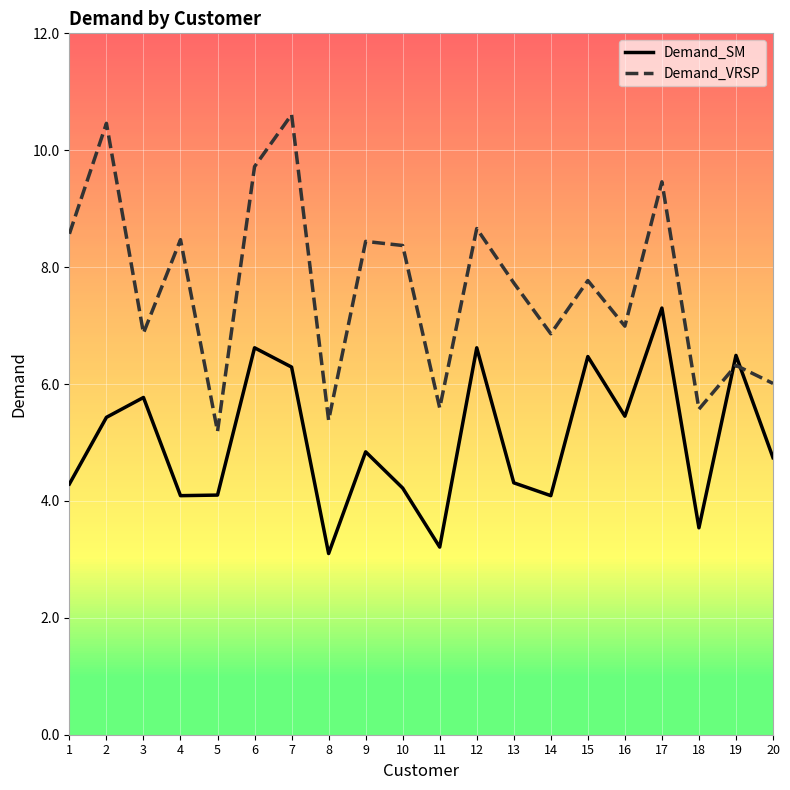

Which series has the widest spread of values?

Demand_VRSP